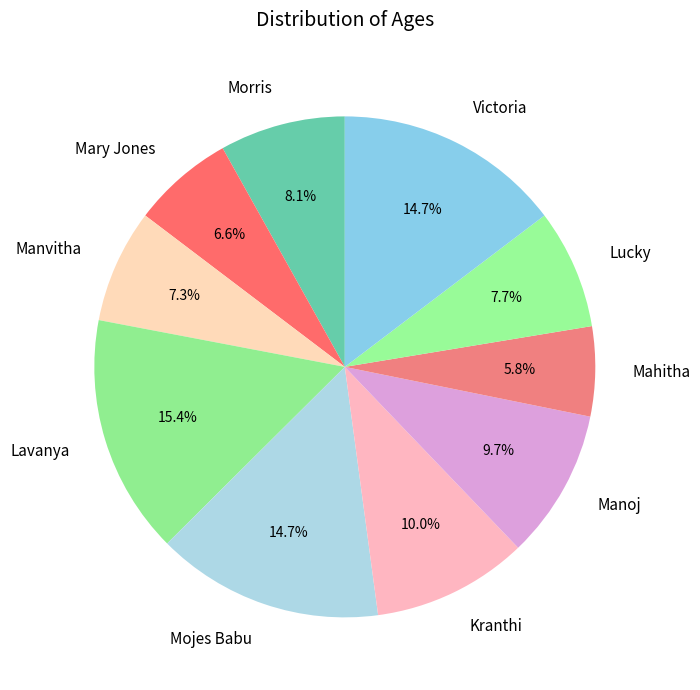

What is the total percentage of Morris and Kranthi?

18.1%